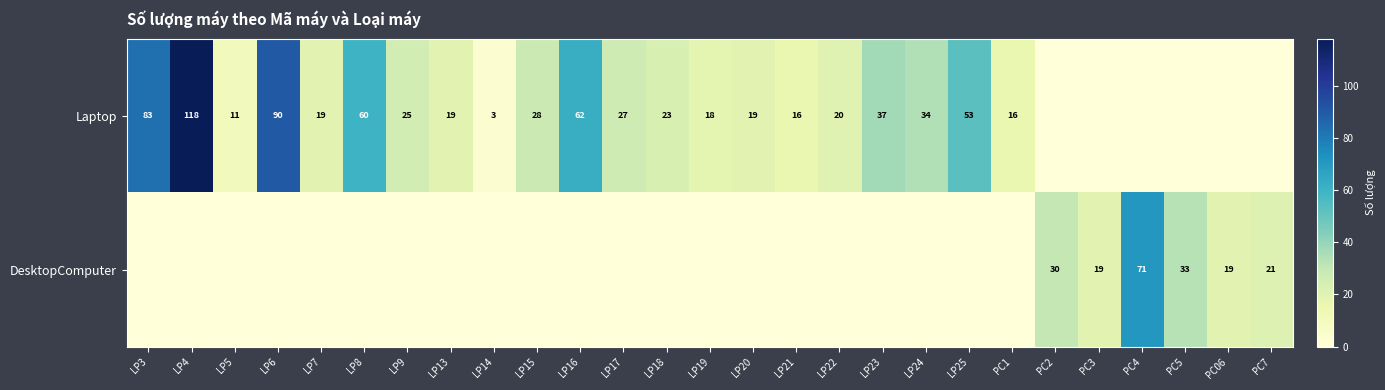

At which category does the chart reach its minimum across all series?

PC2